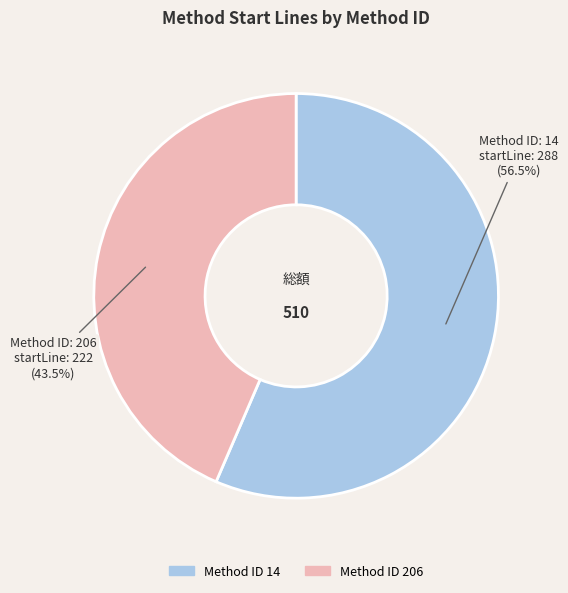

Does any single category account for the majority?

Yes